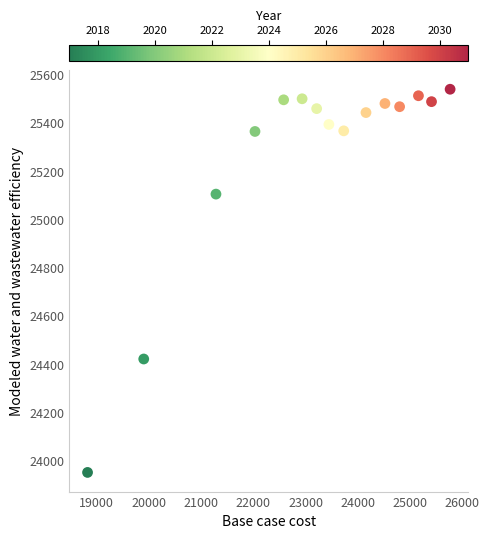

What Y value in the scatter plot is closest to 24746?

24422.7